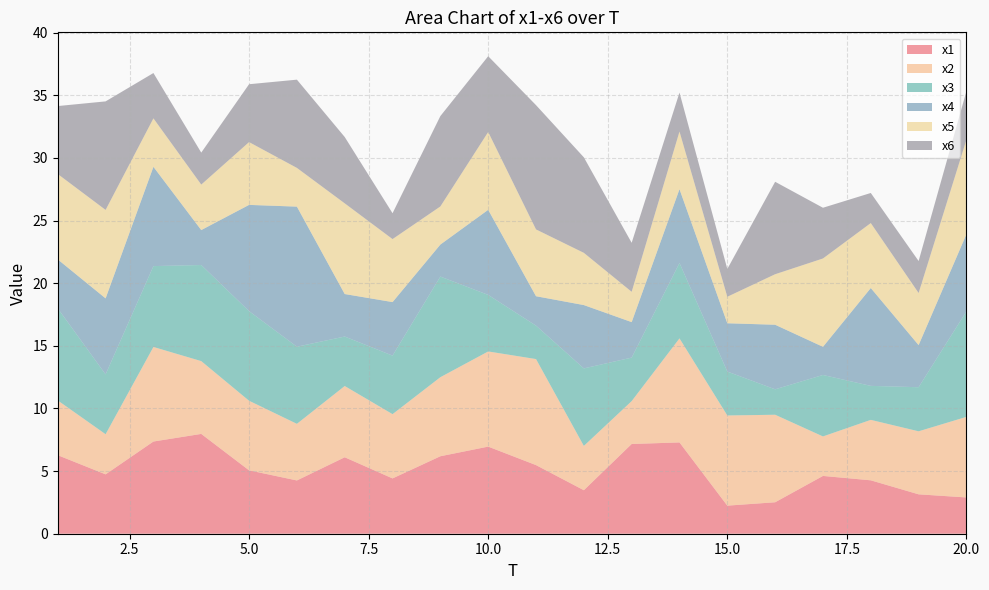

Reading left to right, what are all the values shown in this chart?

x1: 6.3	4.7	7.4	8.0	5.1	4.3	6.1	4.4	6.2	7.0	5.5	3.5	7.2	7.3	2.2	2.5	4.6	4.3	3.1	2.9
x2: 4.4	3.2	7.5	5.8	5.6	4.5	5.7	5.1	6.3	7.6	8.5	3.5	3.4	8.3	7.2	7.0	3.2	4.8	5.0	6.4
x3: 7.4	4.8	6.5	7.7	7.2	6.2	3.9	4.7	8.0	4.5	2.7	6.2	3.5	6.0	3.5	2.0	4.9	2.7	3.5	8.4
x4: 3.9	6.1	7.9	2.8	8.5	11.2	3.4	4.3	2.6	6.8	2.3	5.1	2.8	5.9	3.9	5.2	2.2	7.8	3.4	6.2
x5: 6.8	7.1	3.9	3.6	5.0	3.1	7.2	5.0	3.0	6.2	5.3	4.2	2.4	4.6	2.1	4.0	7.1	5.2	4.2	7.5
x6: 5.4	8.7	3.6	2.6	4.6	7.0	5.3	2.1	7.2	6.1	9.9	7.6	3.9	3.1	2.2	7.4	4.1	2.4	2.6	3.9